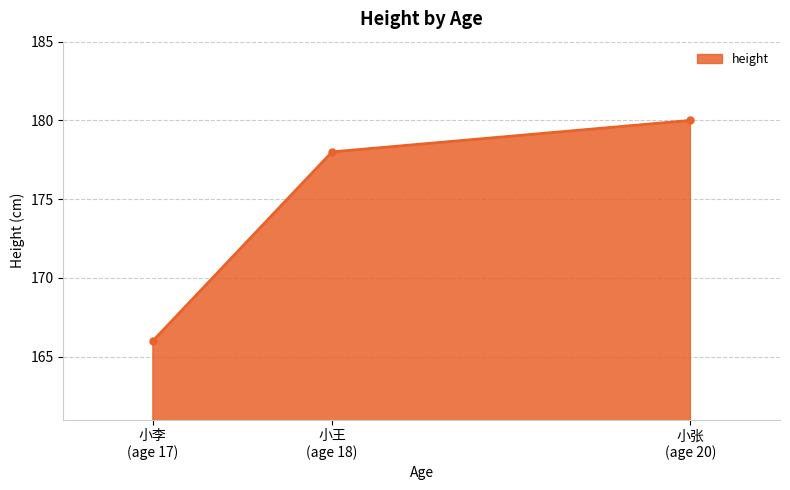

What is the greatest value displayed?

180